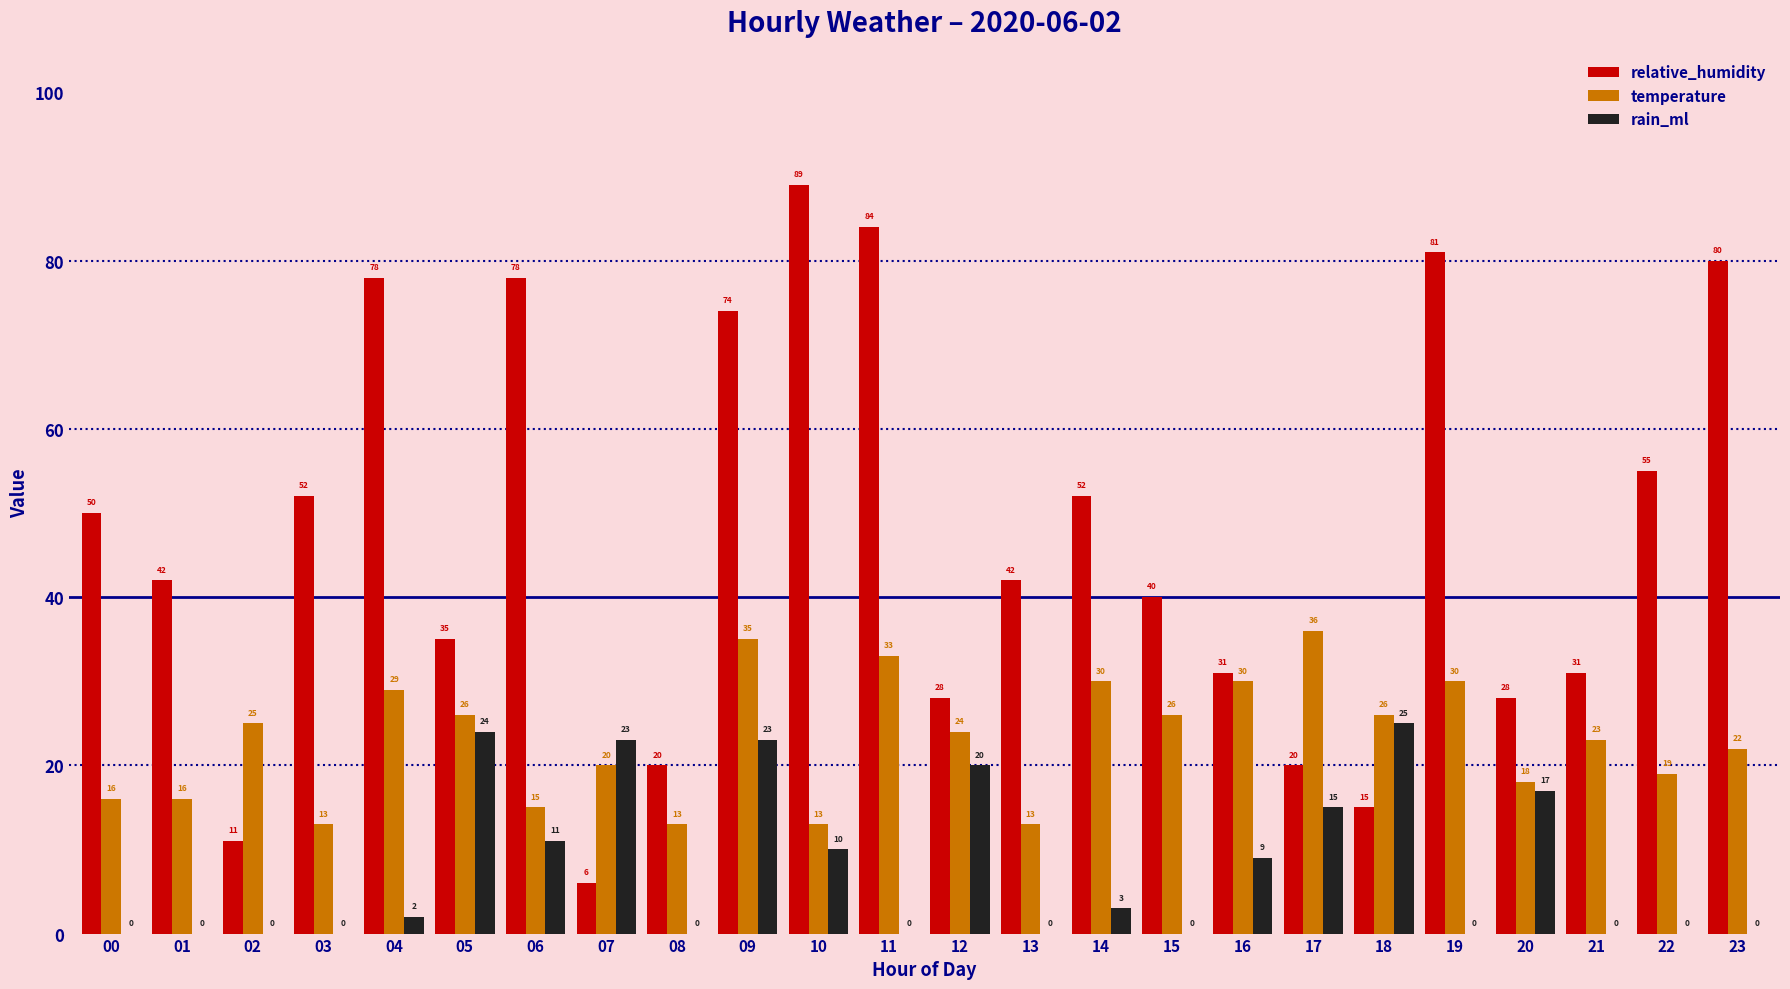

Which series changed the most between 20 and 21?

rain_ml